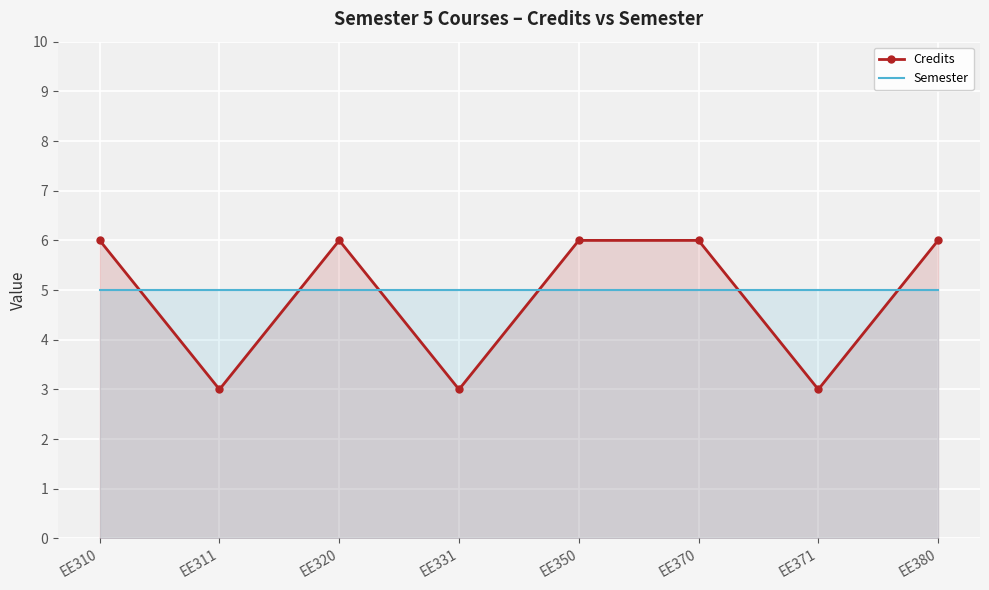

What is the total value across all series at EE371?

8